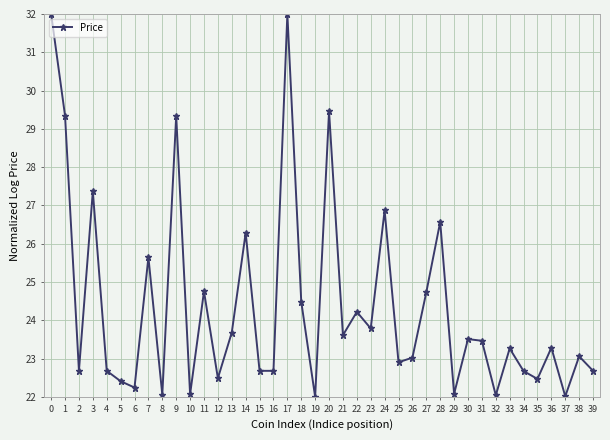

At which category does the data reach its first local valley?

2